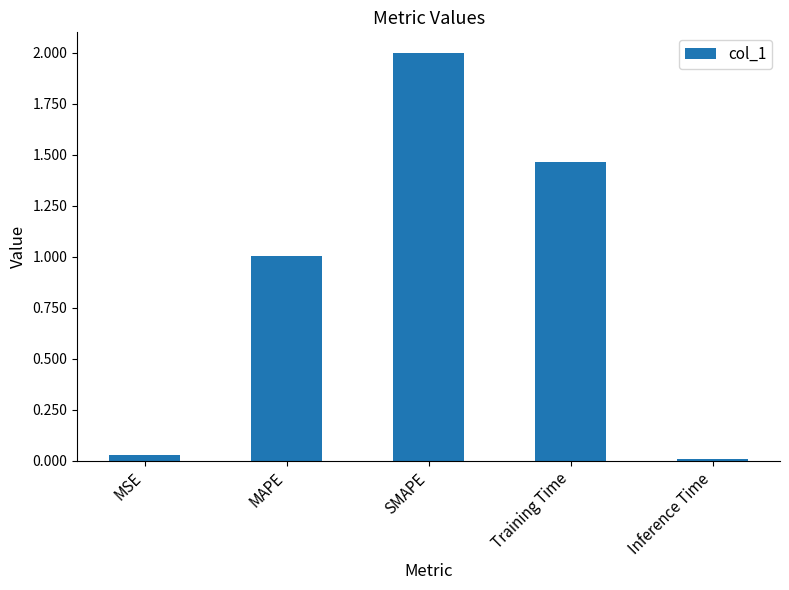

What is the average value?

0.9